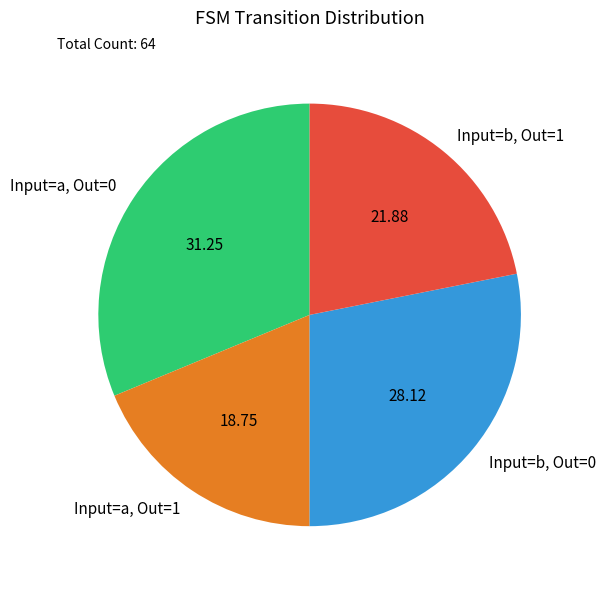

Does Input=b, Out=1 account for over 50% of the chart?

No